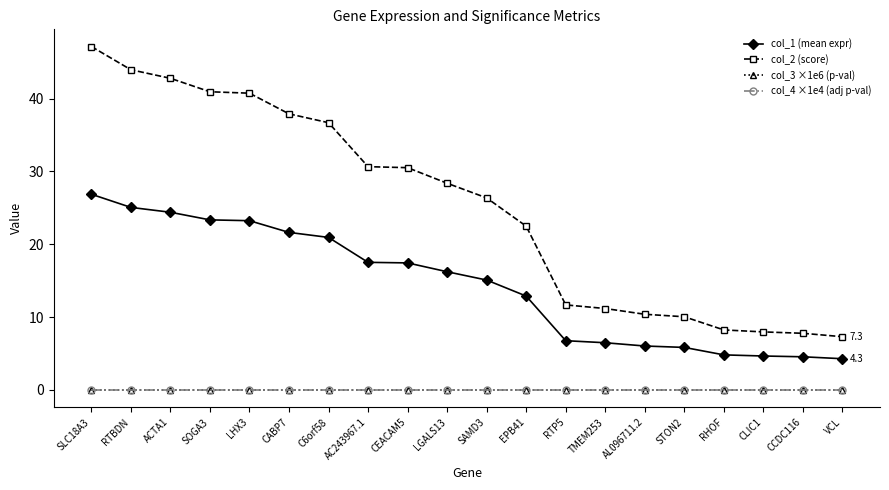

The value of col_3 ×1e6 (p-val) at SAMD3 is 0.0. True or false?

True